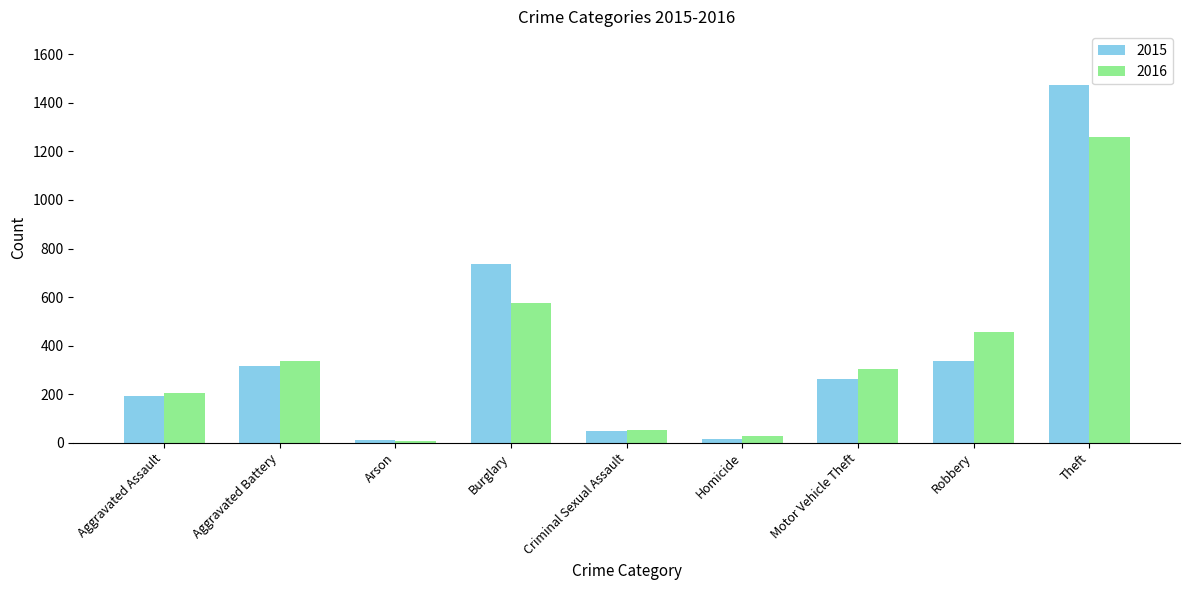

The value of 2016 at Aggravated Assault is 304. True or false?

False